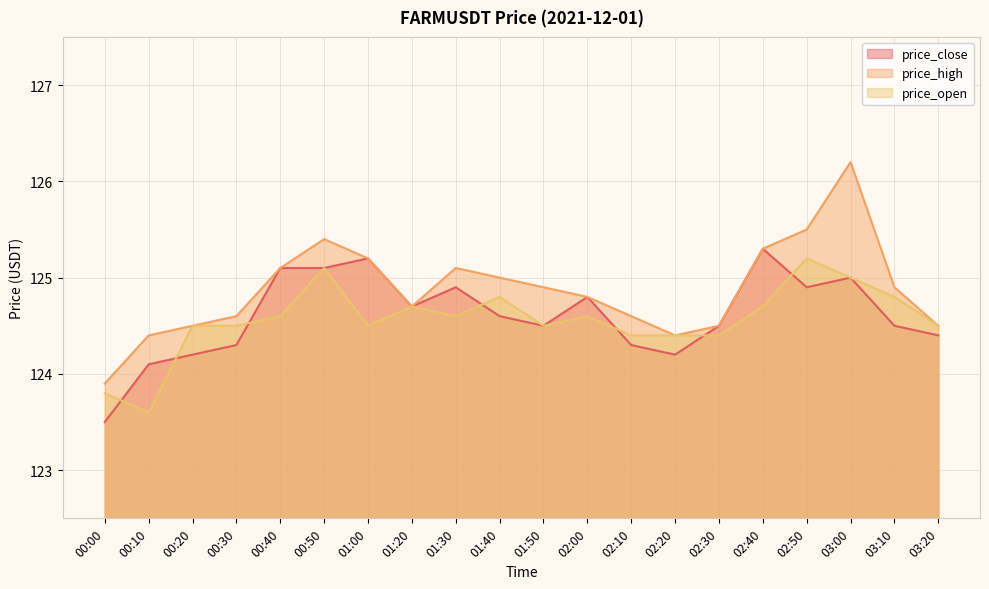

True or false: price_open and price_high intersect in this chart.

False